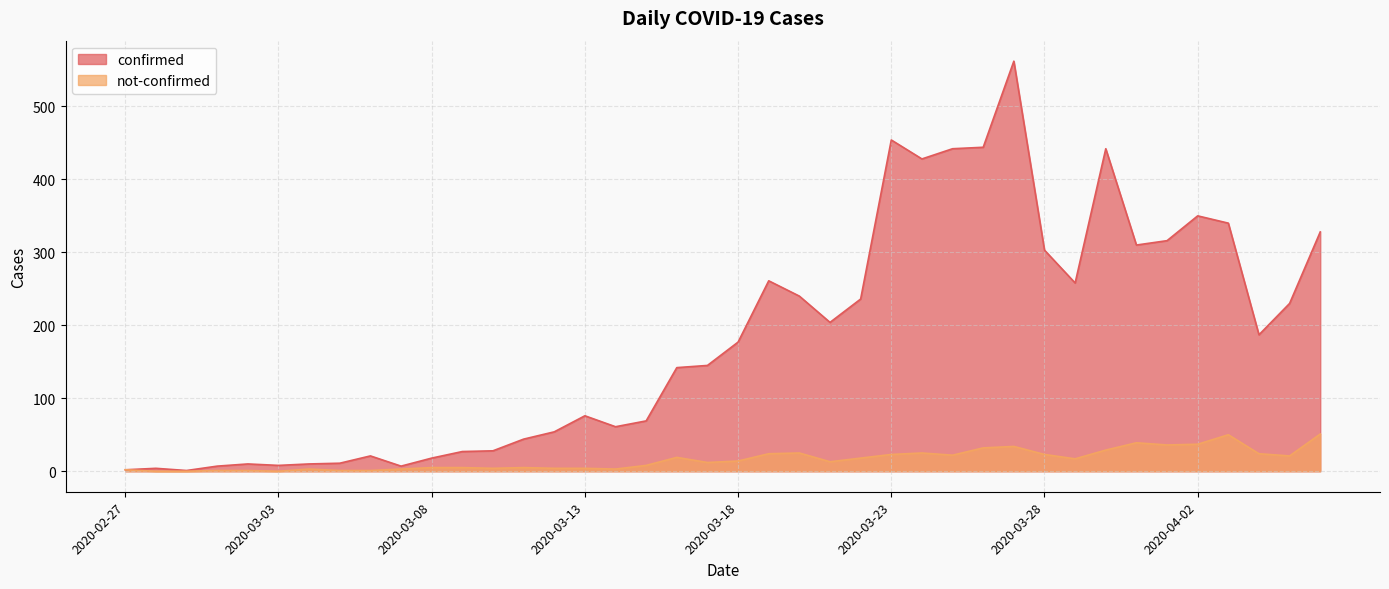

Read the confirmed value at 2020-04-05.

230